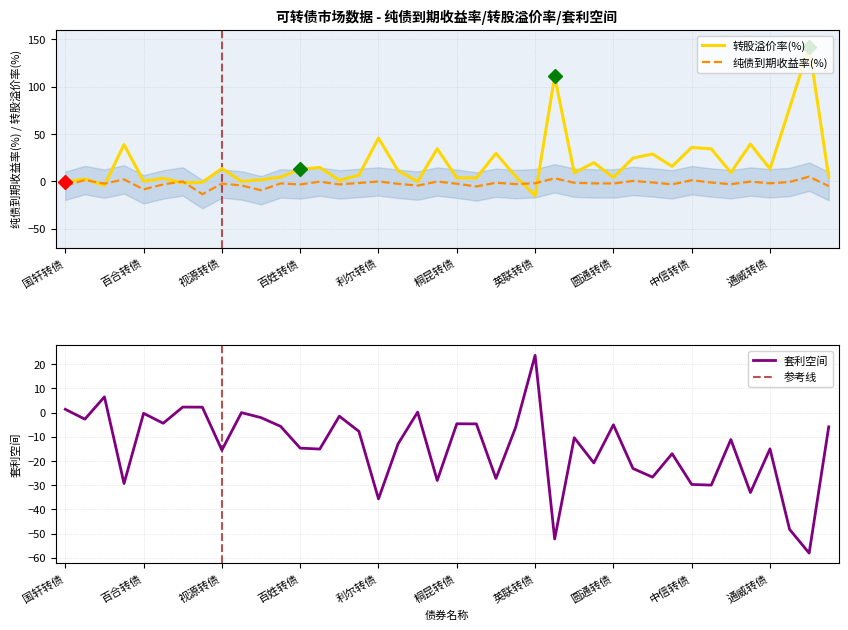

How many positive values does the 套利空间 series have?

7